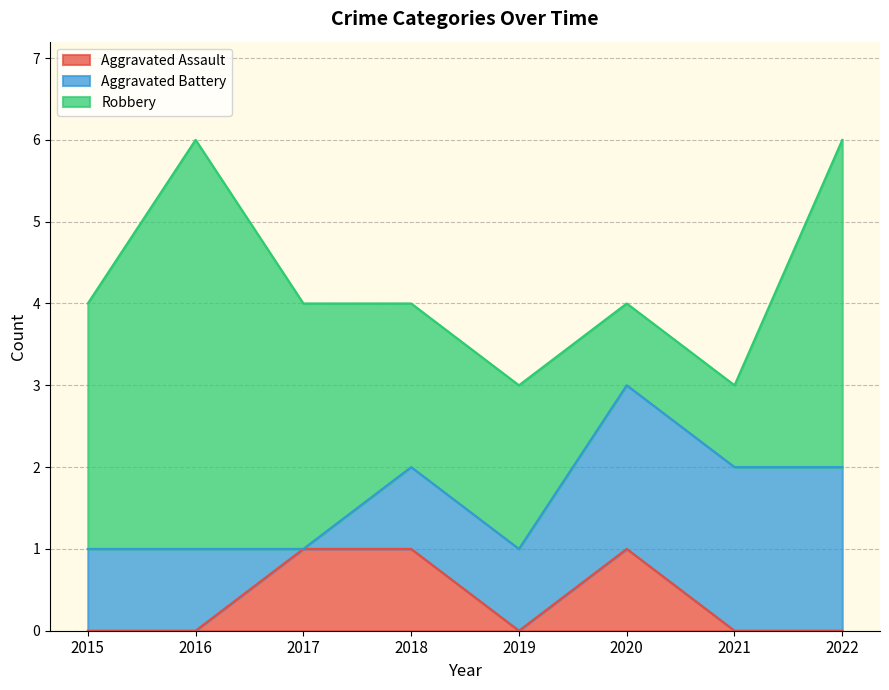

What is the difference between the maximum and minimum values in the Aggravated Assault series?

1